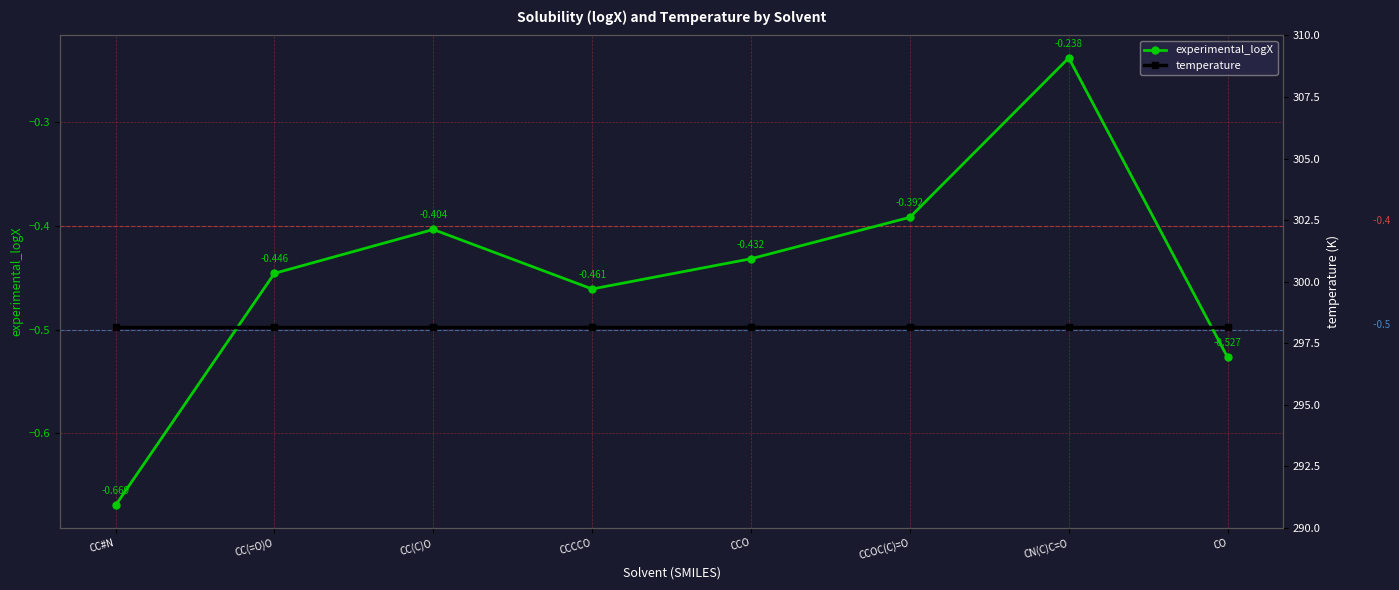

What is the value of the experimental_logX point at the 8th from the left?

-0.5